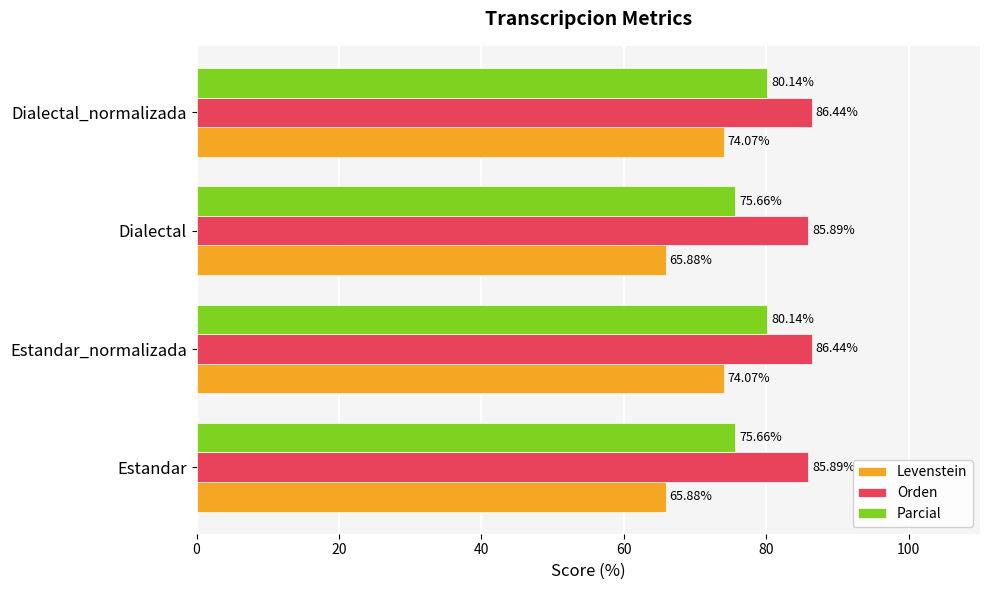

What is the difference between the maximum and minimum values in the Orden series?

0.5